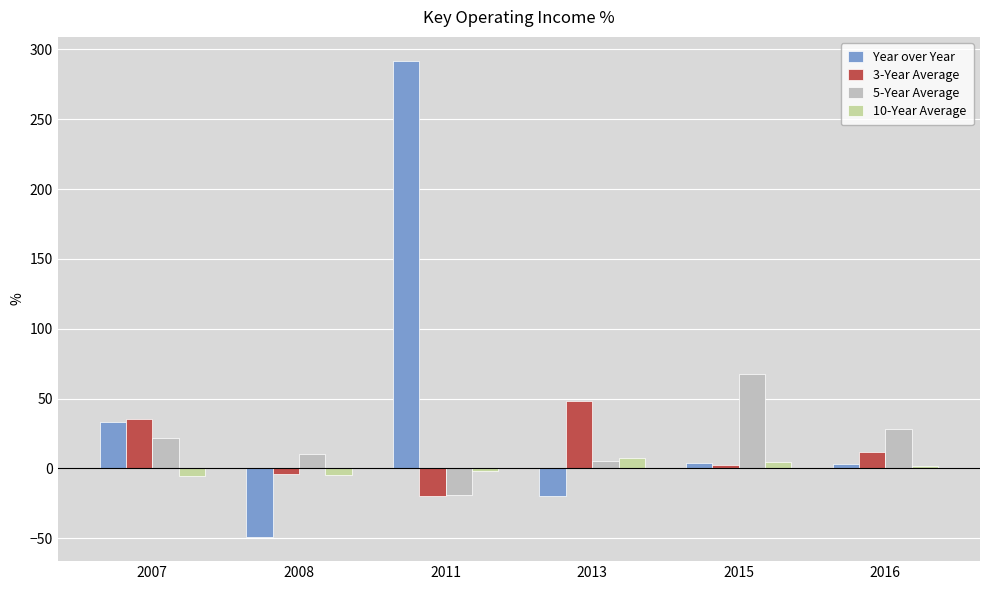

What is the value of the 5-Year Average bar at the 1st from the left?

21.6